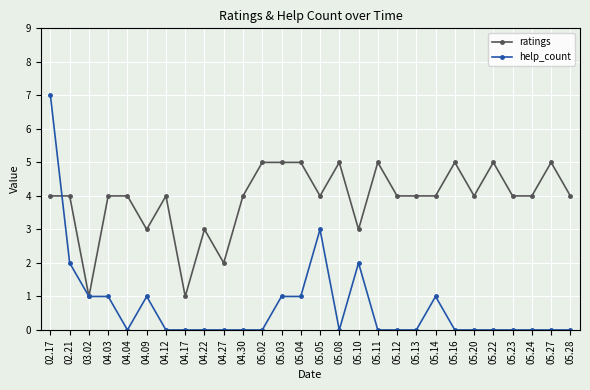

What is the difference between the second highest and minimum values in the help_count series?

3